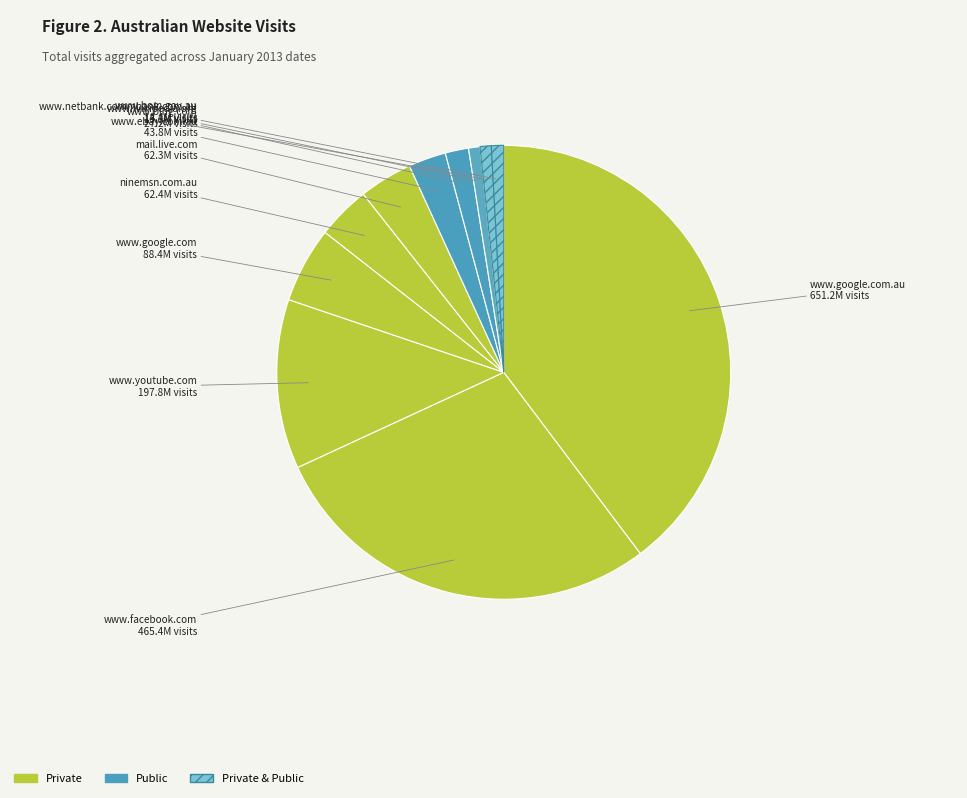

To the nearest percent, what is the average slice percentage?

9%